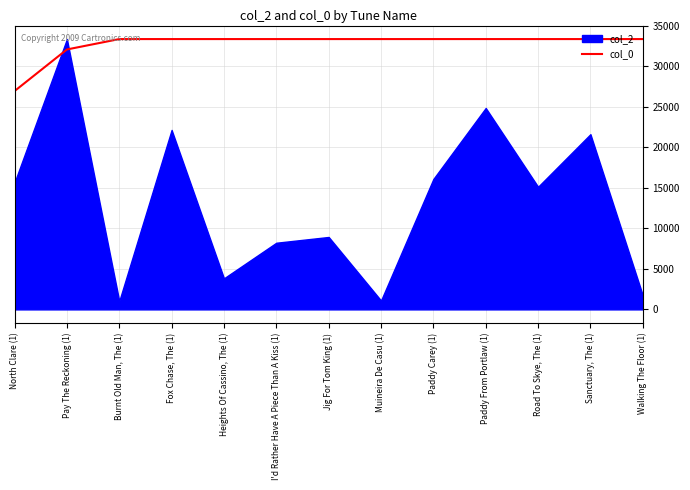

What position from the left is Jig For Tom King (1)?

7